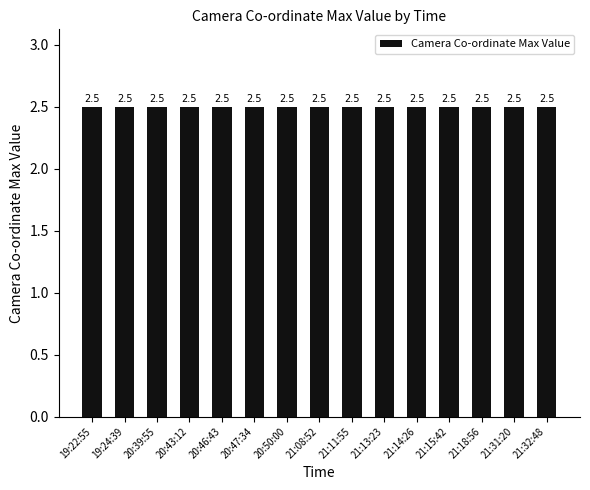

Where is Camera Co-ordinate Max Value nearest to the value 2?

19:22:55